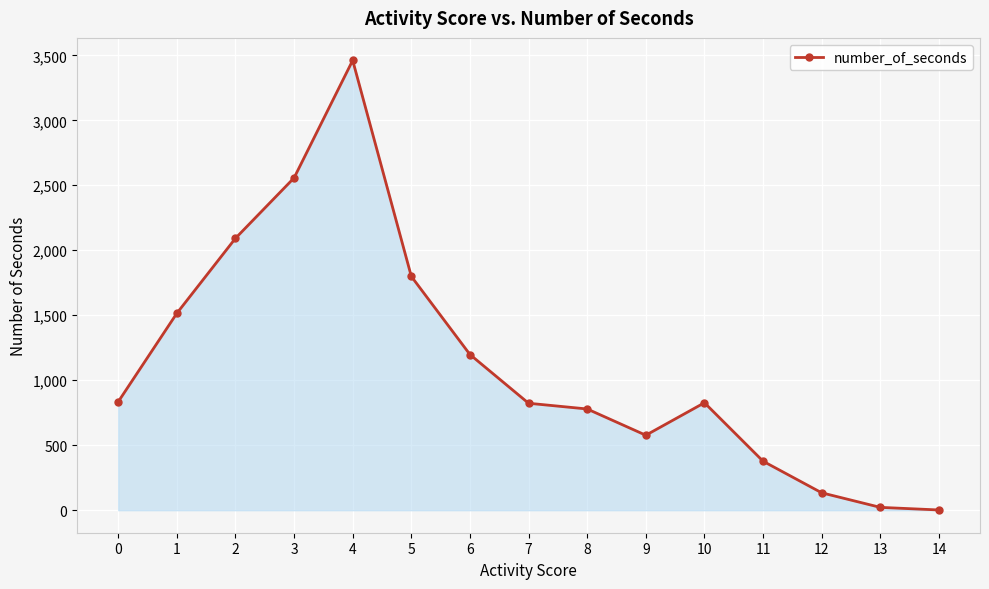

True or false: the data shows 876 at 9.

False